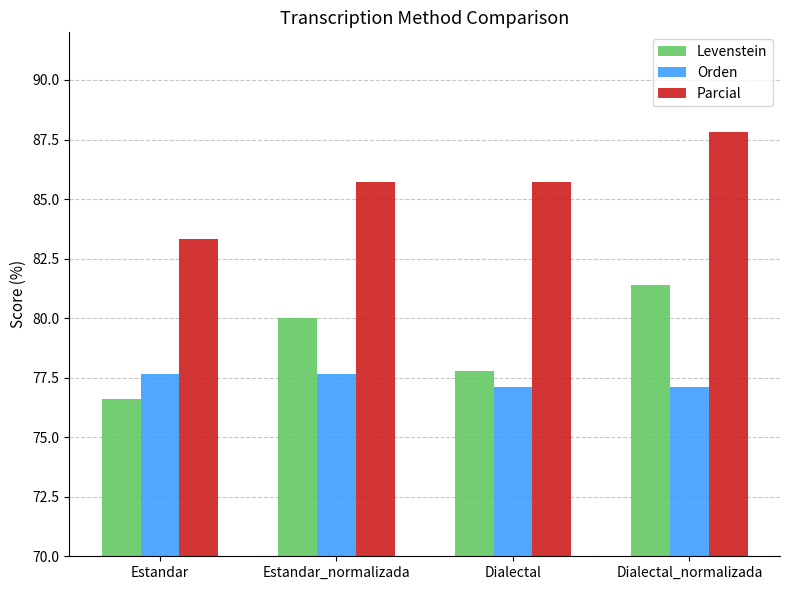

True or false: Parcial has a value of 85.7 at Dialectal.

True